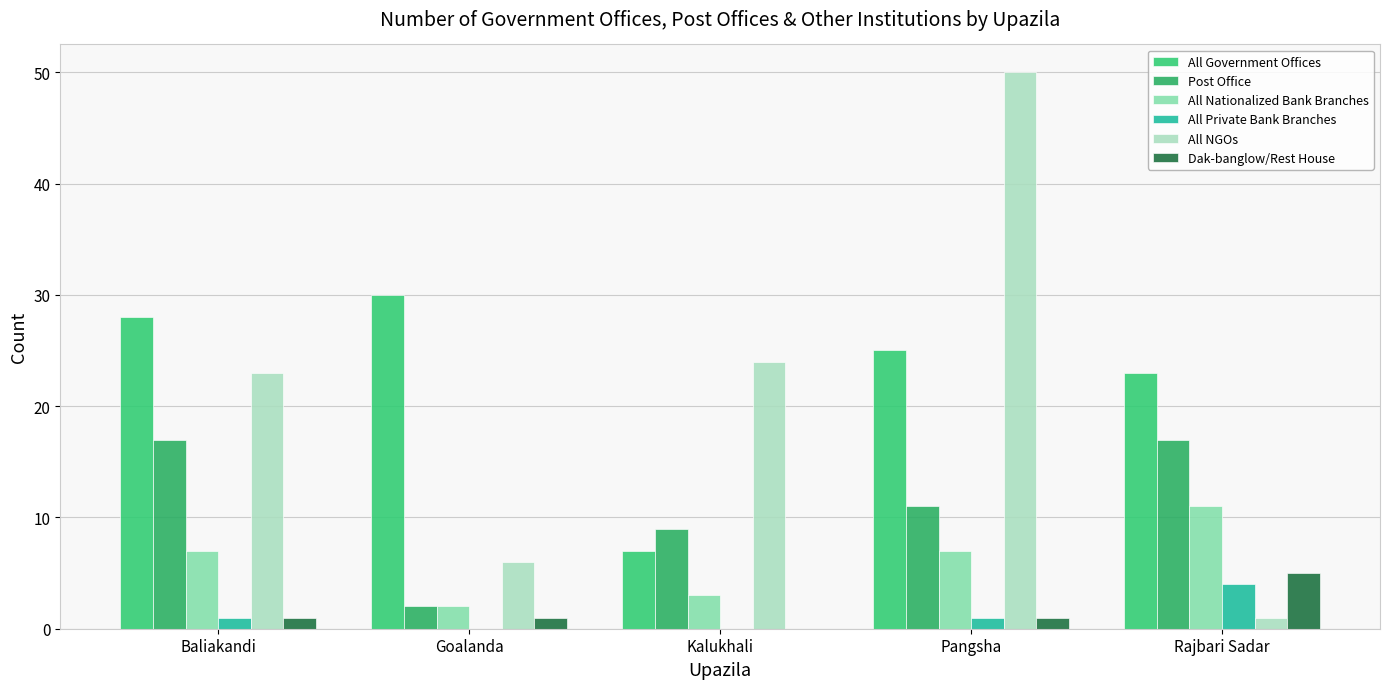

Count the Post Office values in the range 9 to 17.

4